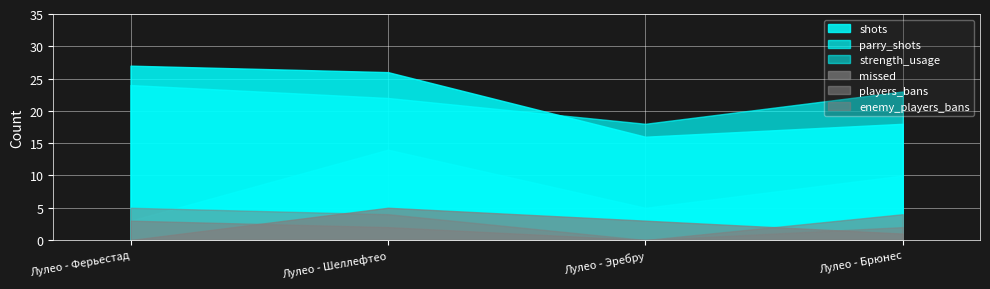

True or false: shots and strength_usage intersect in this chart.

False